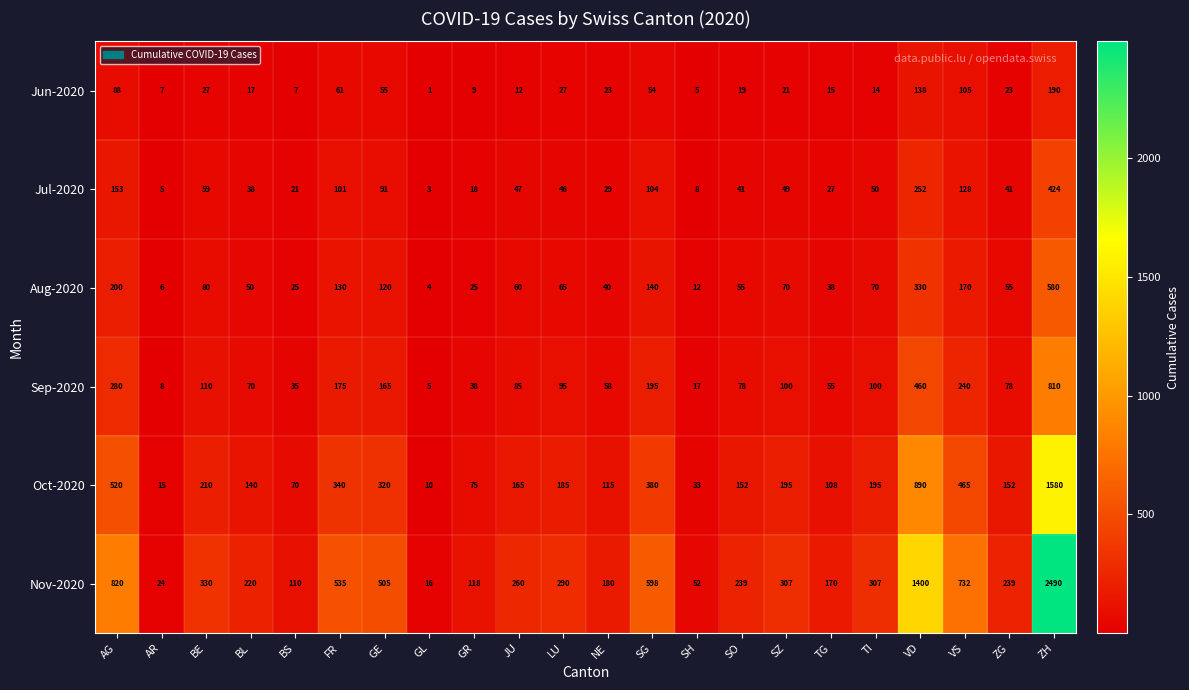

What value does the Aug-2020 series have at AG?

200